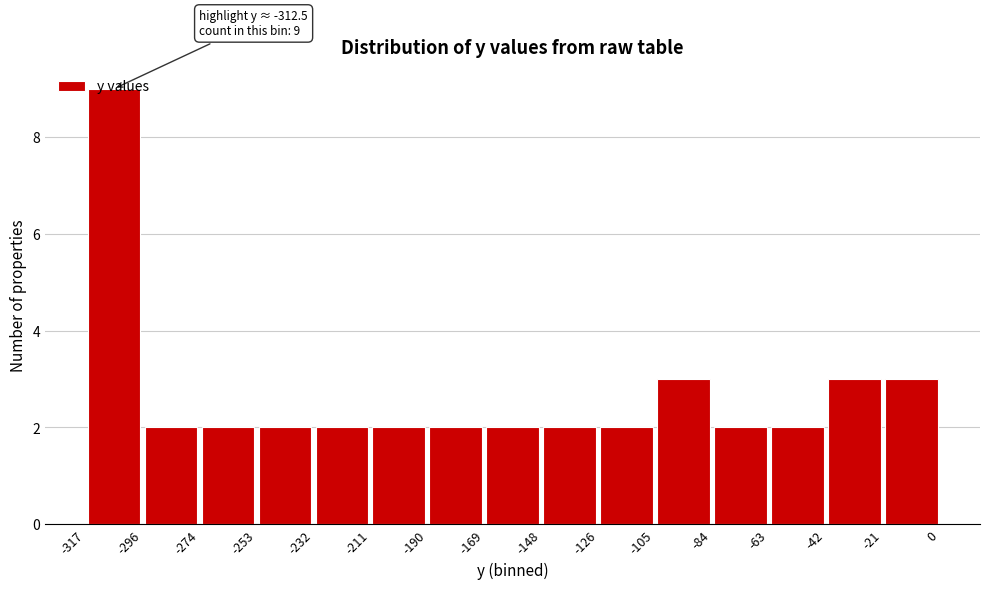

Which range on the x-axis has the tallest bar?

-317 to -296